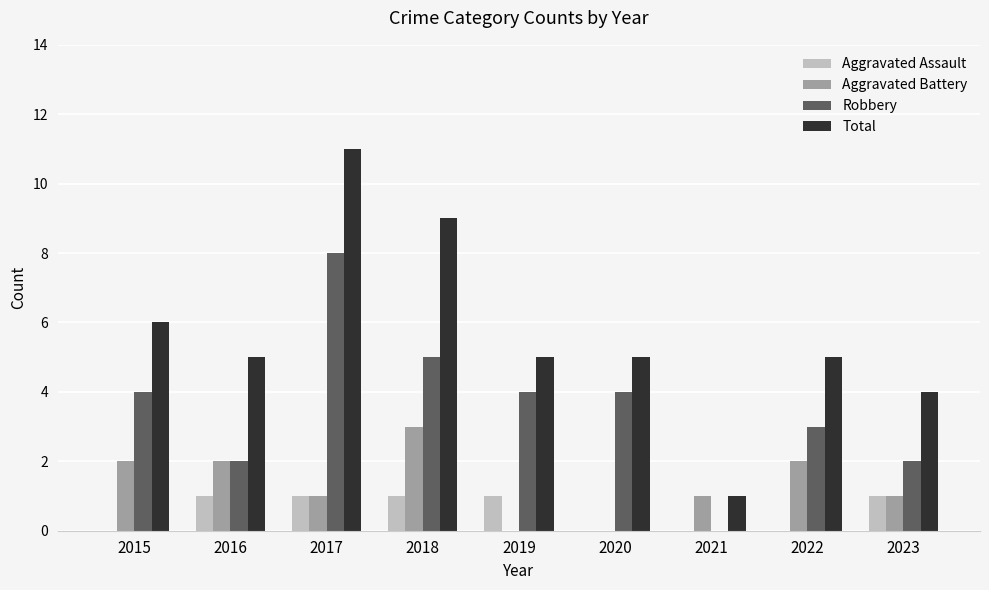

Reading left to right, extract all data points from this chart.

Aggravated Assault: 0	1	1	1	1	0	0	0	1
Aggravated Battery: 2	2	1	3	0	0	1	2	1
Robbery: 4	2	8	5	4	4	0	3	2
Total: 6	5	11	9	5	5	1	5	4